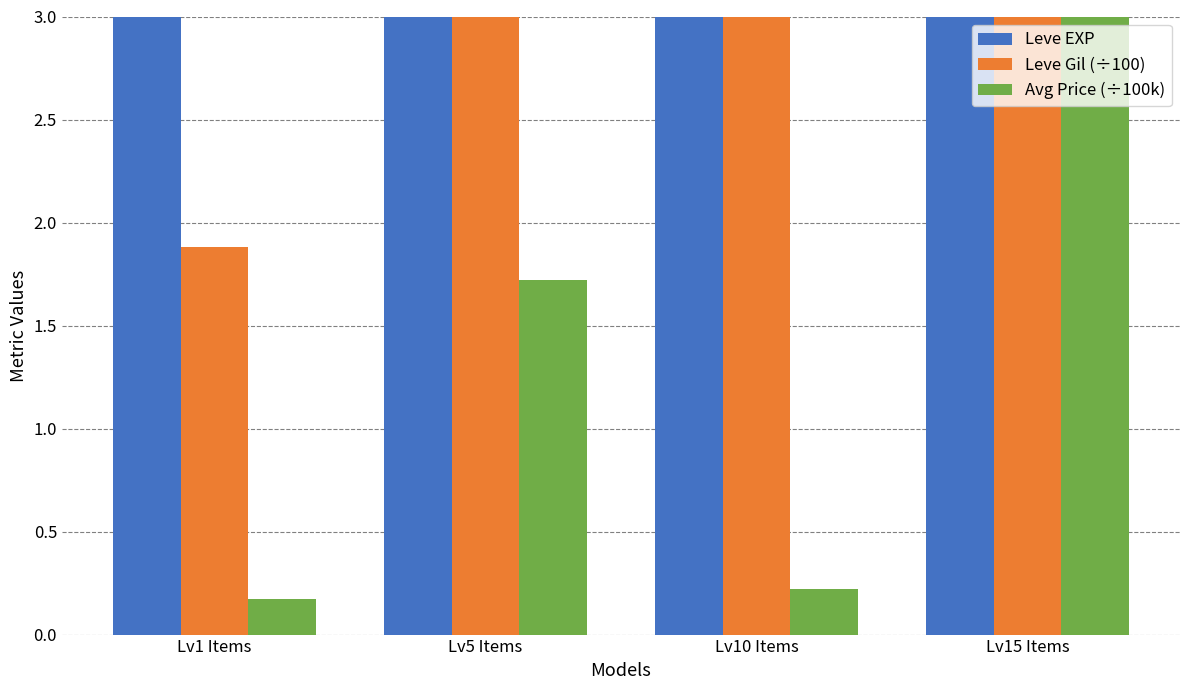

Which series has the largest range (max minus min)?

Leve EXP